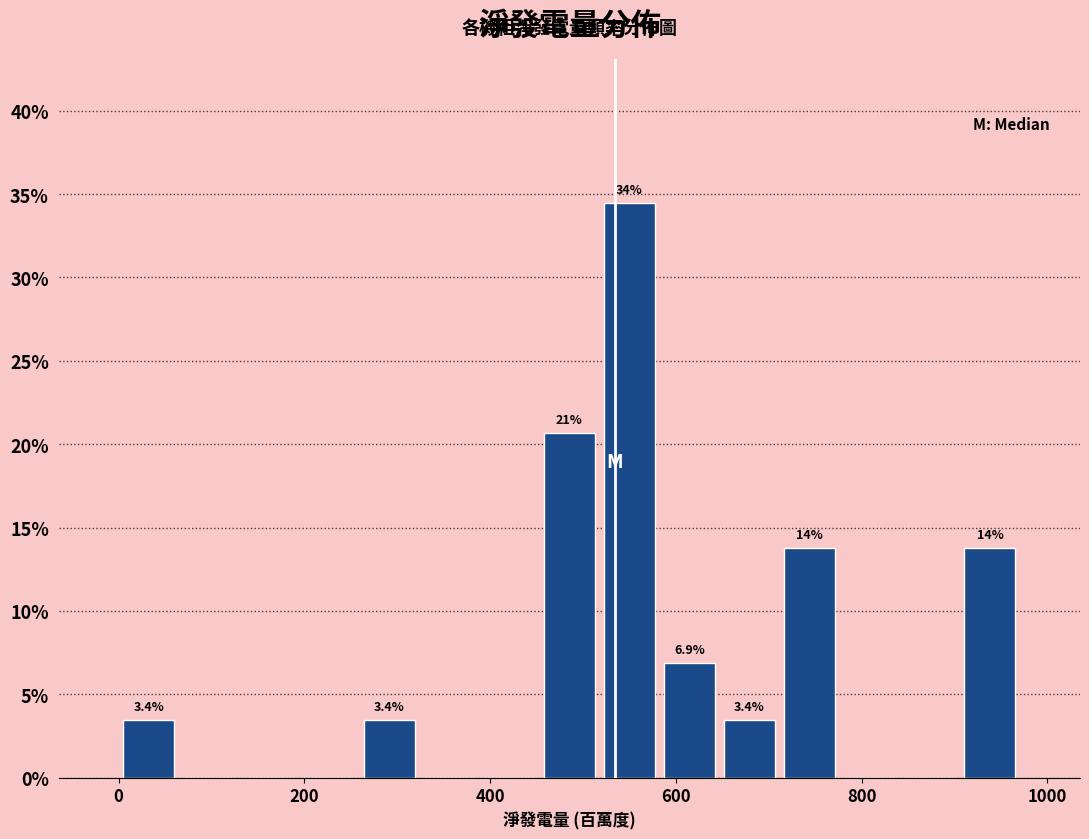

Read against the x-axis, roughly where is the centre of the tallest bar?

560